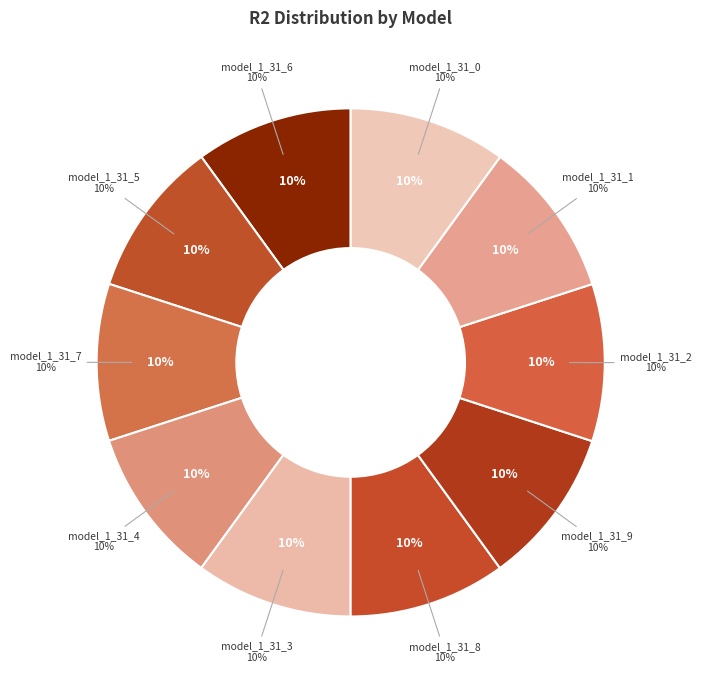

Count the number of slices in the pie.

10